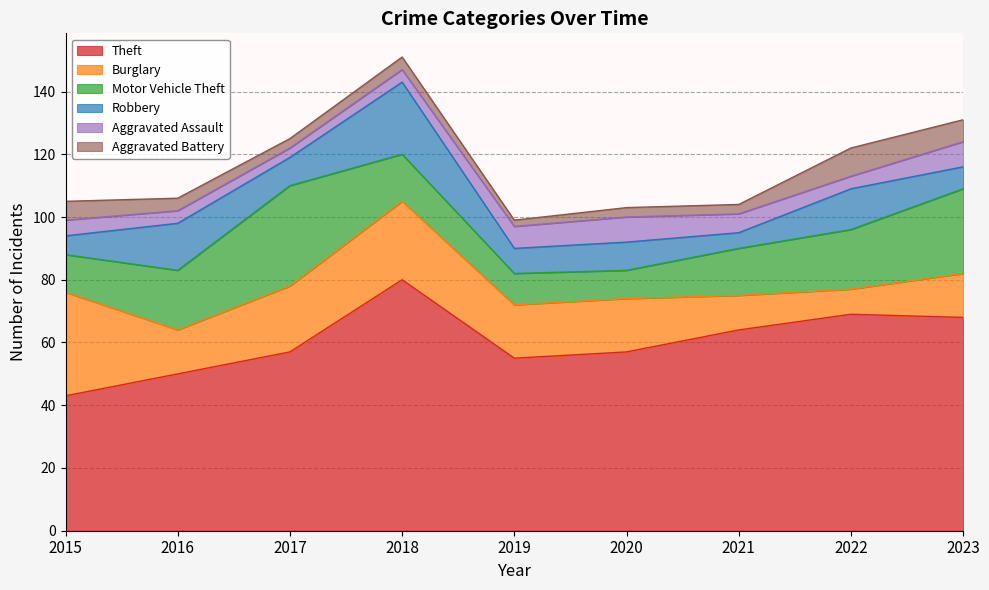

At how many categories does at least one series exceed 50?

7